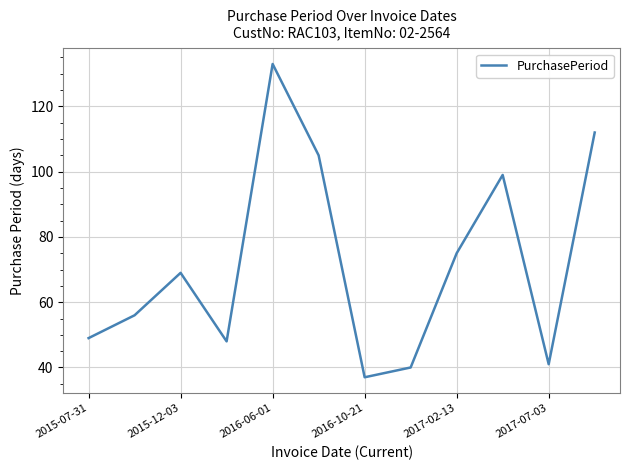

What is the minimum value shown in the chart?

37